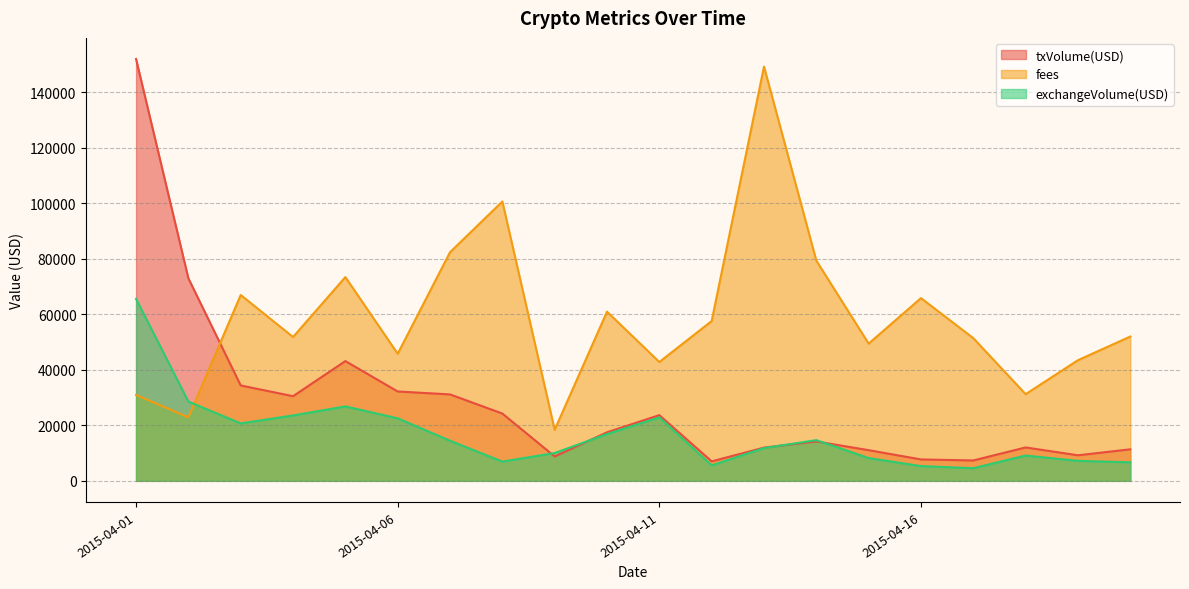

Reading left to right, list all the values displayed in this chart.

txVolume(USD): 2015-04-01=151901.4	2015-04-02=72930.3	2015-04-03=34347.9	2015-04-04=30479.1	2015-04-05=43122.7	2015-04-06=32179.2	2015-04-07=31120.5	2015-04-08=24228.5	2015-04-09=8772.5	2015-04-10=17480.8	2015-04-11=23658.7	2015-04-12=7015.1	2015-04-13=11968.4	2015-04-14=14184.7	2015-04-15=11045.7	2015-04-16=7704.1	2015-04-17=7340.0	2015-04-18=12027.3	2015-04-19=9201.6	2015-04-20=11351.7
fees: 2015-04-01=30939.7	2015-04-02=22879.0	2015-04-03=66917.7	2015-04-04=51790.9	2015-04-05=73372.8	2015-04-06=45762.4	2015-04-07=82321.4	2015-04-08=100584.2	2015-04-09=18395.6	2015-04-10=60913.5	2015-04-11=42793.9	2015-04-12=57546.5	2015-04-13=149155.6	2015-04-14=79295.6	2015-04-15=49411.2	2015-04-16=65798.3	2015-04-17=51377.9	2015-04-18=31209.0	2015-04-19=43449.5	2015-04-20=51963.3
exchangeVolume(USD): 2015-04-01=65525.0	2015-04-02=28549.0	2015-04-03=20678.0	2015-04-04=23550.0	2015-04-05=26800.0	2015-04-06=22512.0	2015-04-07=14437.0	2015-04-08=6933.0	2015-04-09=10014.0	2015-04-10=16846.0	2015-04-11=22846.0	2015-04-12=5569.0	2015-04-13=11803.0	2015-04-14=14654.0	2015-04-15=8196.0	2015-04-16=5317.0	2015-04-17=4556.0	2015-04-18=9117.0	2015-04-19=7193.0	2015-04-20=6681.0